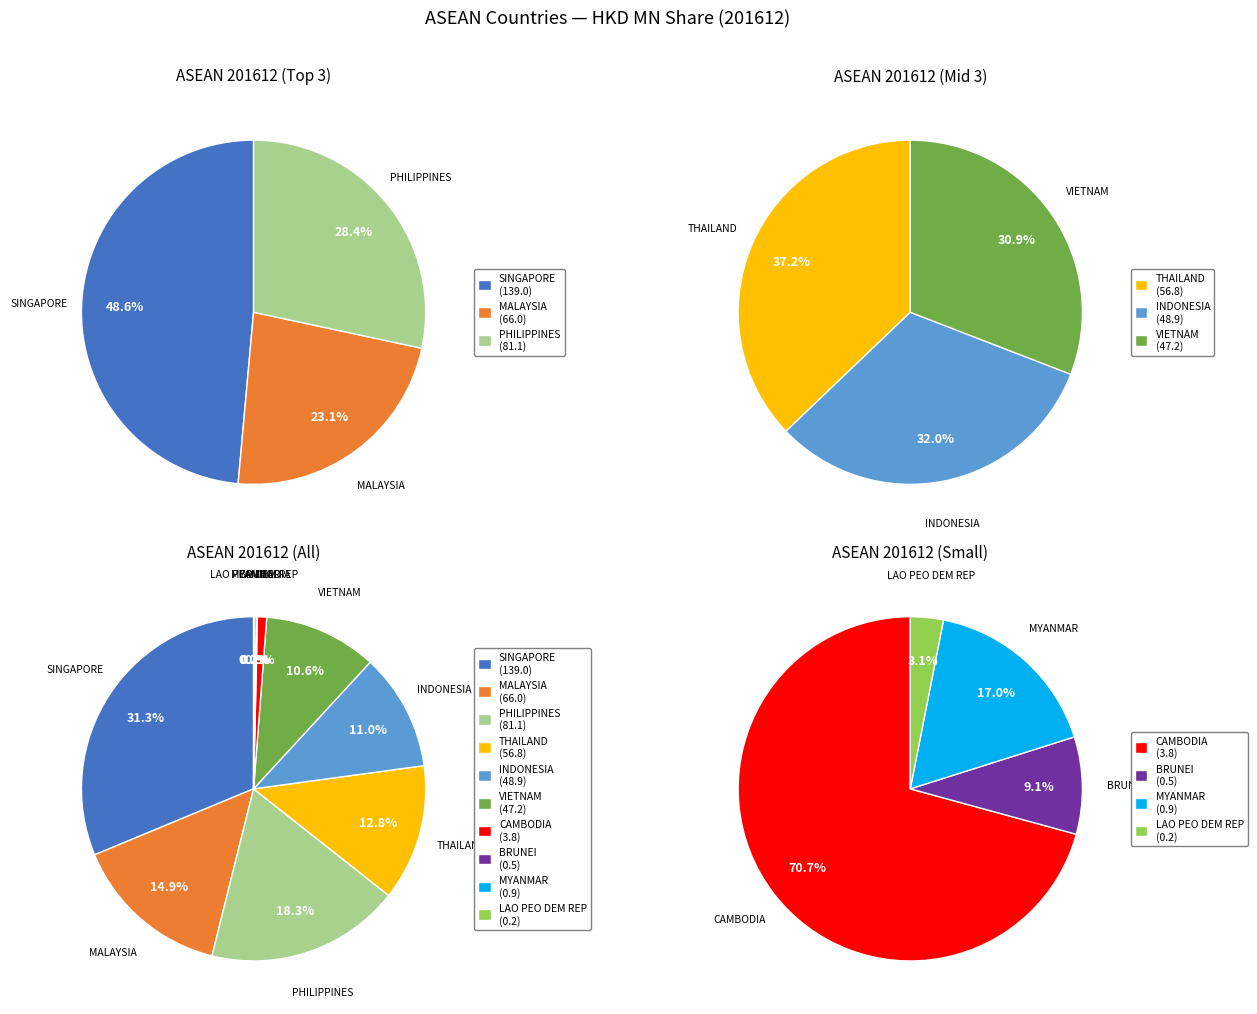

Does any single category account for the majority?

No